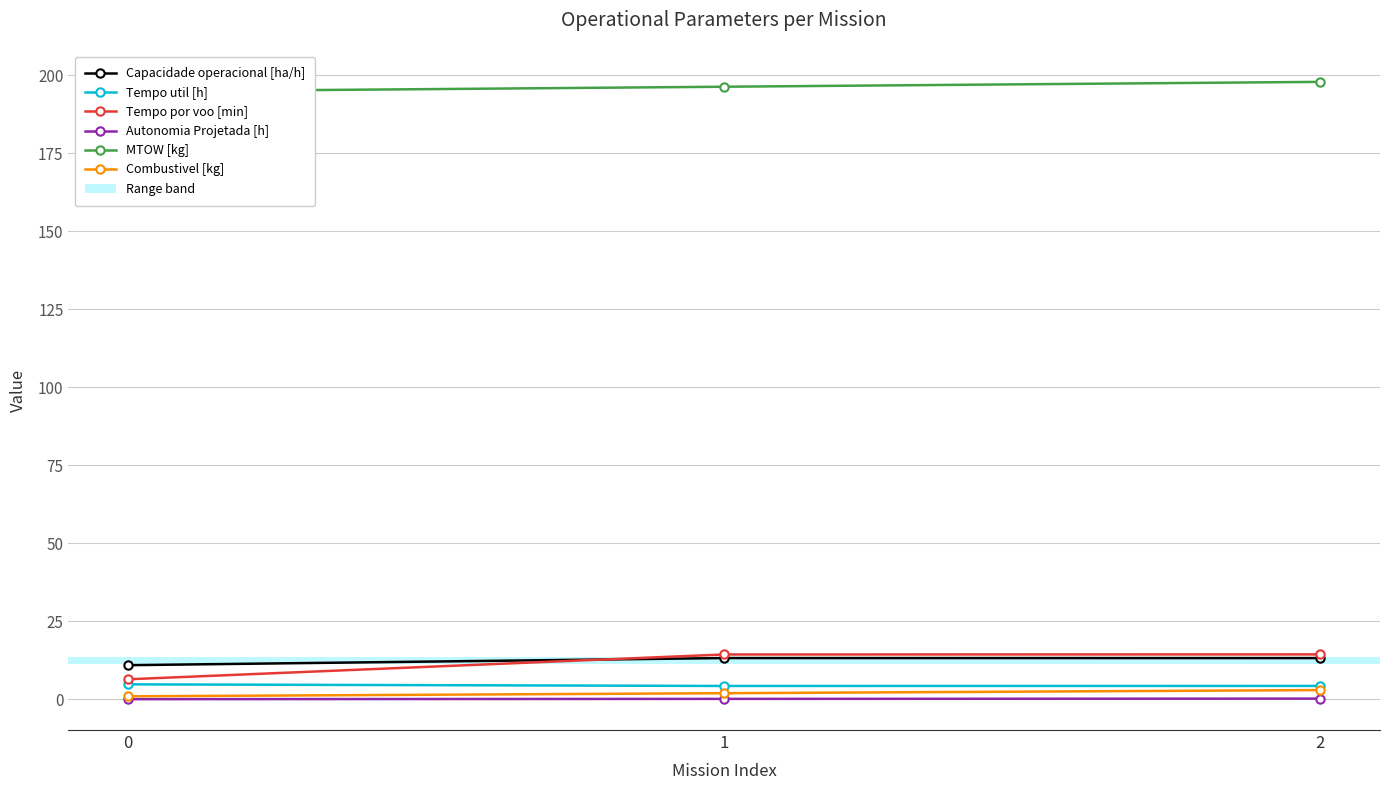

Rank the categories by Capacidade operacional [ha/h] value from lowest to highest.

0, 2, 1